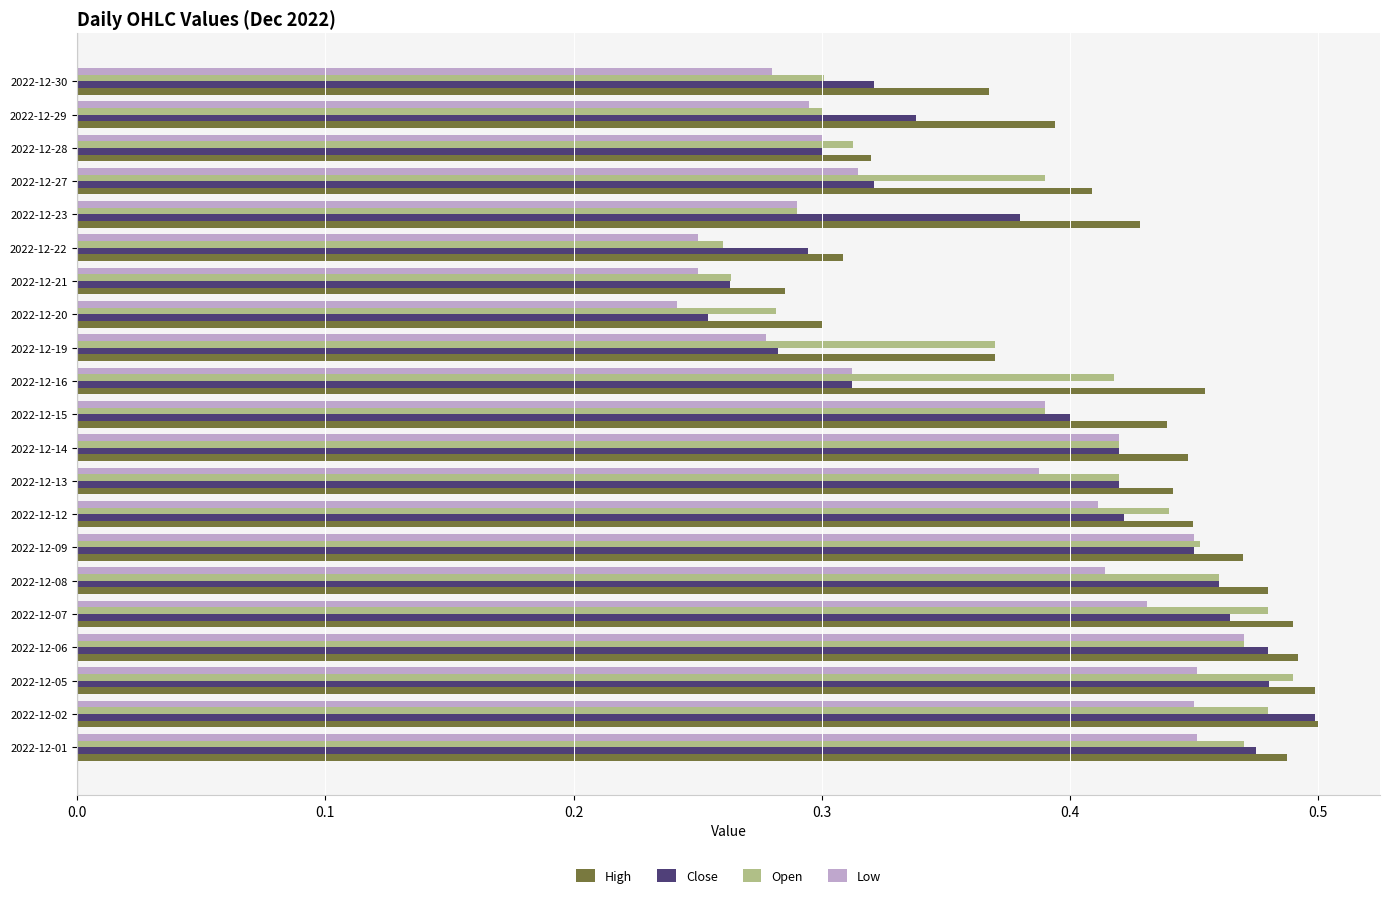

At which label does Close reach its minimum?

2022-12-20